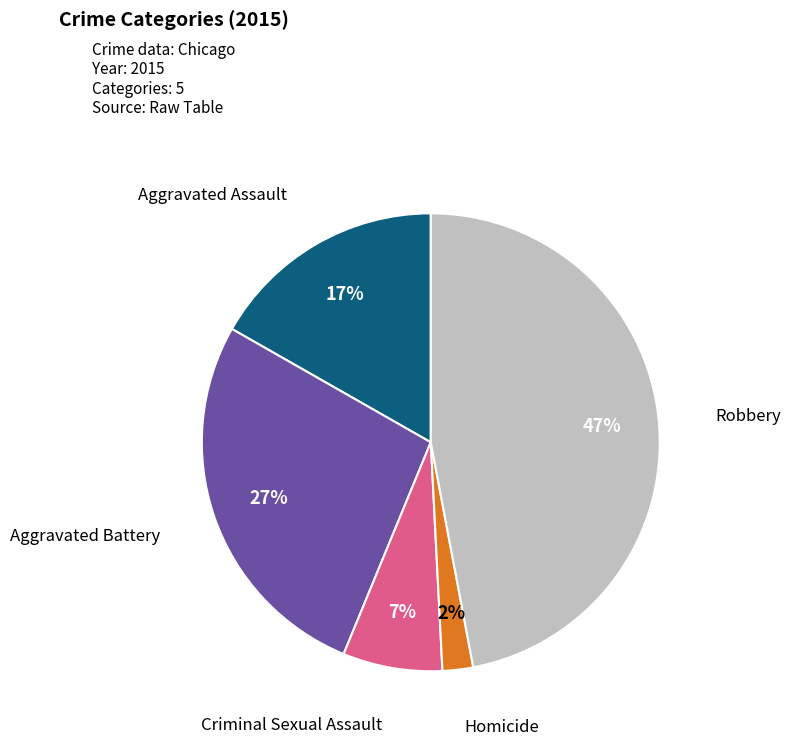

Does any single category account for the majority?

No